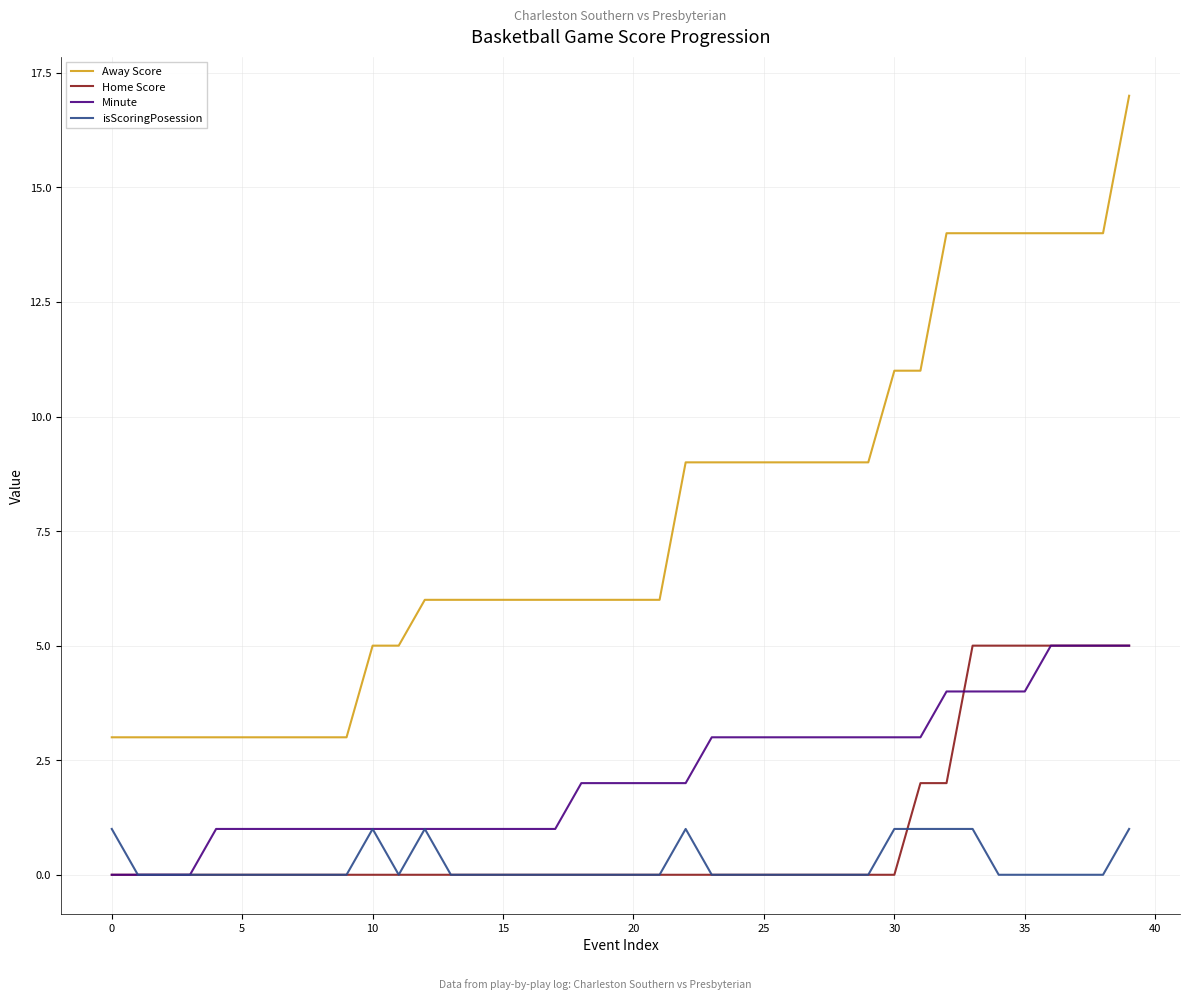

What is the maximum value for Away Score?

17